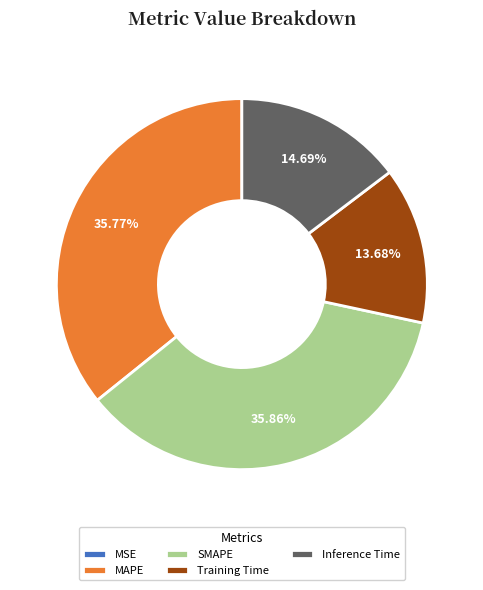

Do Inference Time and SMAPE together represent more than half of the pie?

Yes